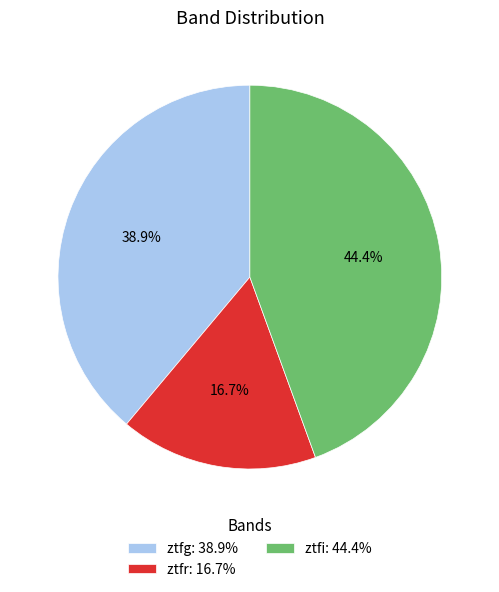

To the nearest percent, what is the difference between the ztfi and ztfg slice percentages?

6%